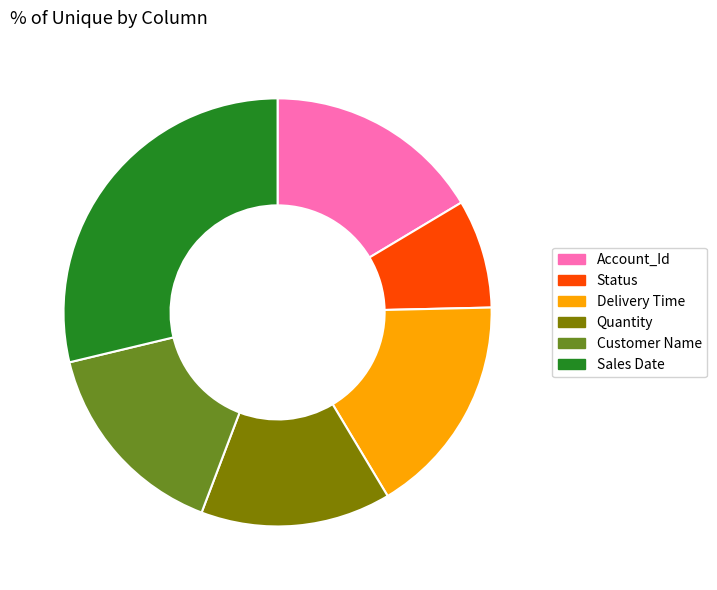

Combined, do Customer Name and Status account for over 50%?

No